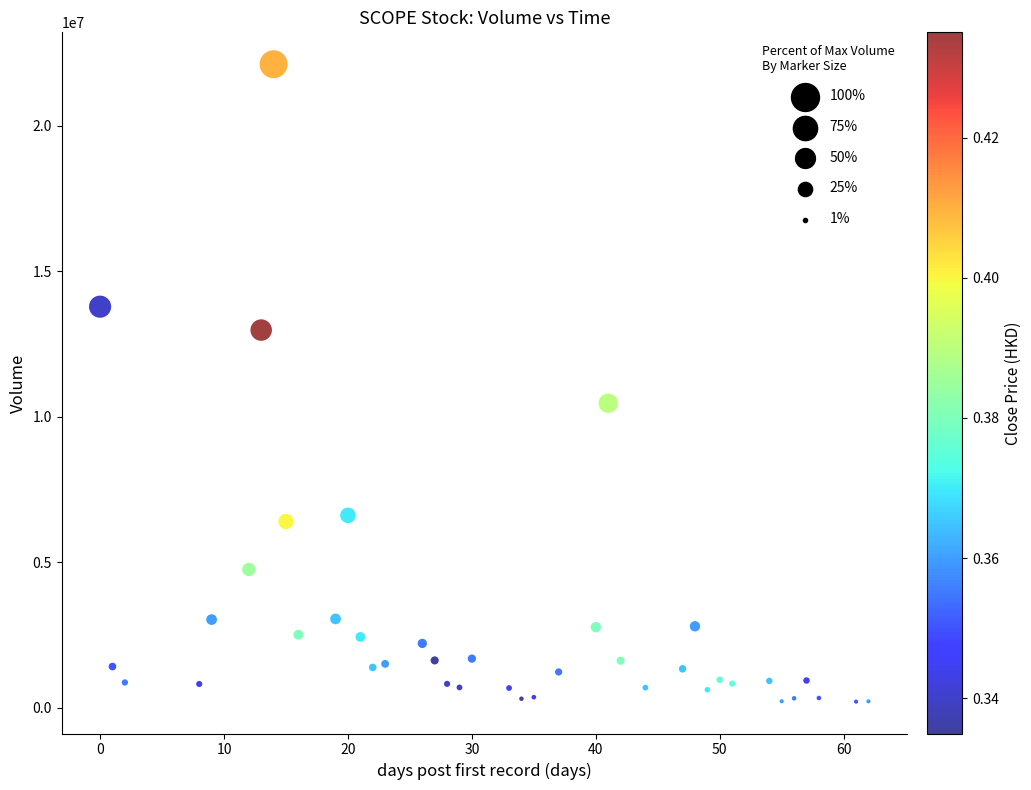

What is the range of X values (max minus min)?

62